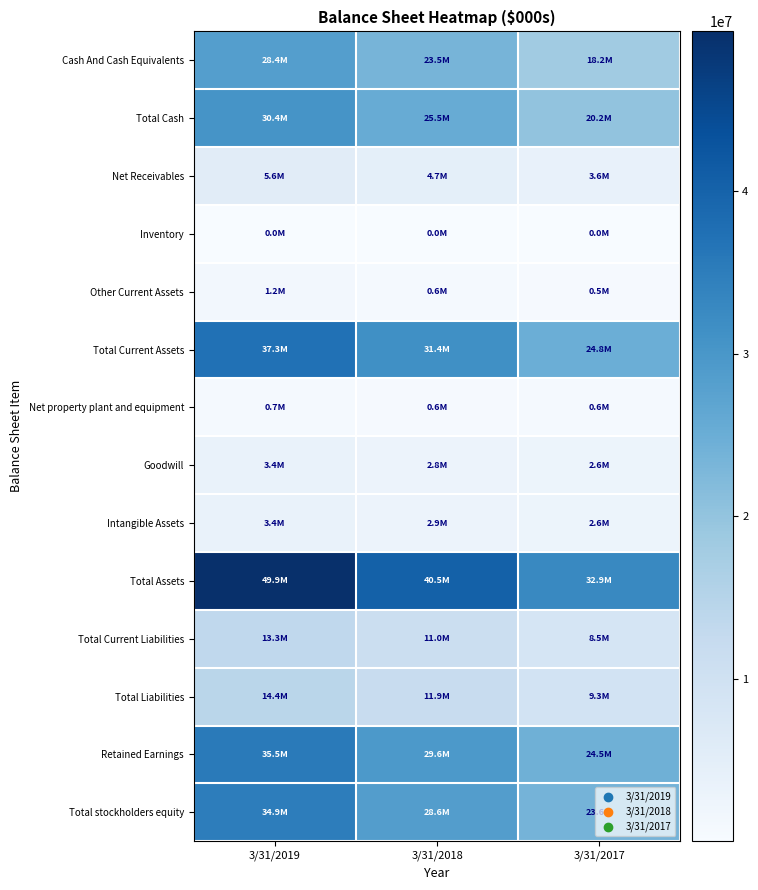

Reading right to left, extract all data points from this chart.

Cash And Cash Equivalents: 3/31/2017=18228000	3/31/2018=23505000	3/31/2019=28409000
Total Cash: 3/31/2017=20228000	3/31/2018=25505000	3/31/2019=30409000
Net Receivables: 3/31/2017=3567000	3/31/2018=4662000	3/31/2019=5614000
Inventory: 3/31/2017=17000	3/31/2018=10000	3/31/2019=22000
Other Current Assets: 3/31/2017=491000	3/31/2018=627000	3/31/2019=1210000
Total Current Assets: 3/31/2017=24826000	3/31/2018=31405000	3/31/2019=37255000
Net property plant and equipment: 3/31/2017=640000	3/31/2018=580000	3/31/2019=719000
Goodwill: 3/31/2017=2630000	3/31/2018=2779000	3/31/2019=3412000
Intangible Assets: 3/31/2017=2616000	3/31/2018=2898000	3/31/2019=3446000
Total Assets: 3/31/2017=32900000	3/31/2018=40492000	3/31/2019=49852000
Total Current Liabilities: 3/31/2017=8533000	3/31/2018=10982000	3/31/2019=13274000
Total Liabilities: 3/31/2017=9260000	3/31/2018=11866000	3/31/2019=14388000
Retained Earnings: 3/31/2017=24538000	3/31/2018=29580000	3/31/2019=35496000
Total stockholders equity: 3/31/2017=23603000	3/31/2018=28584000	3/31/2019=34909000